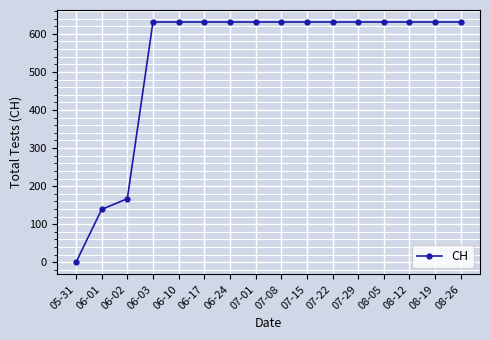

Is this an area chart (filled region under the line)?

No